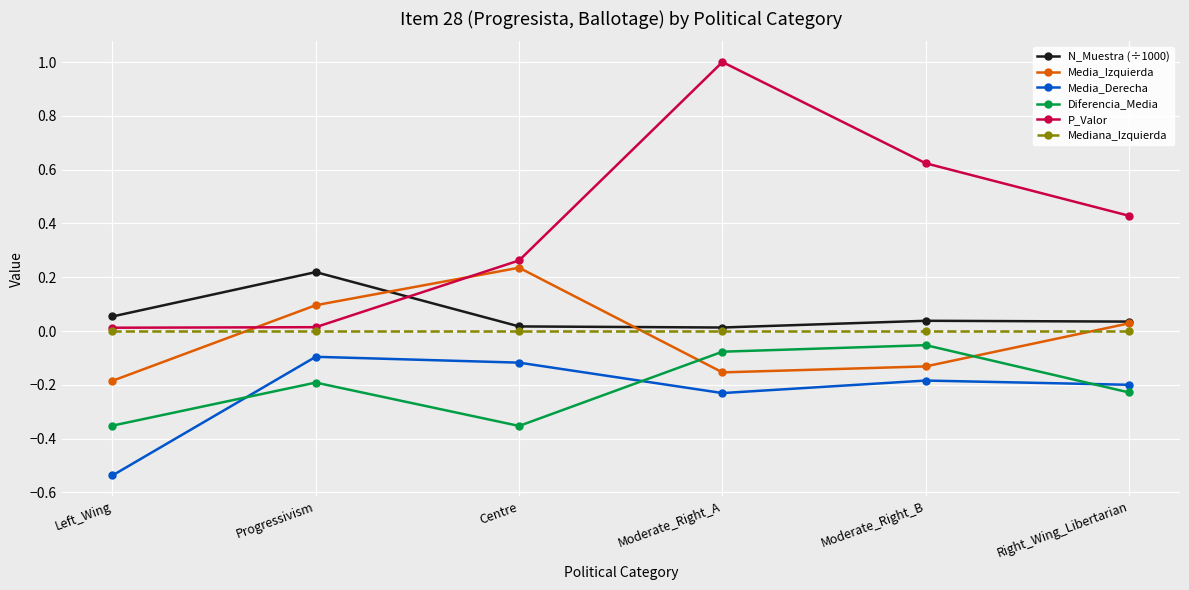

At which category is the sum across all series the highest?

Moderate_Right_A